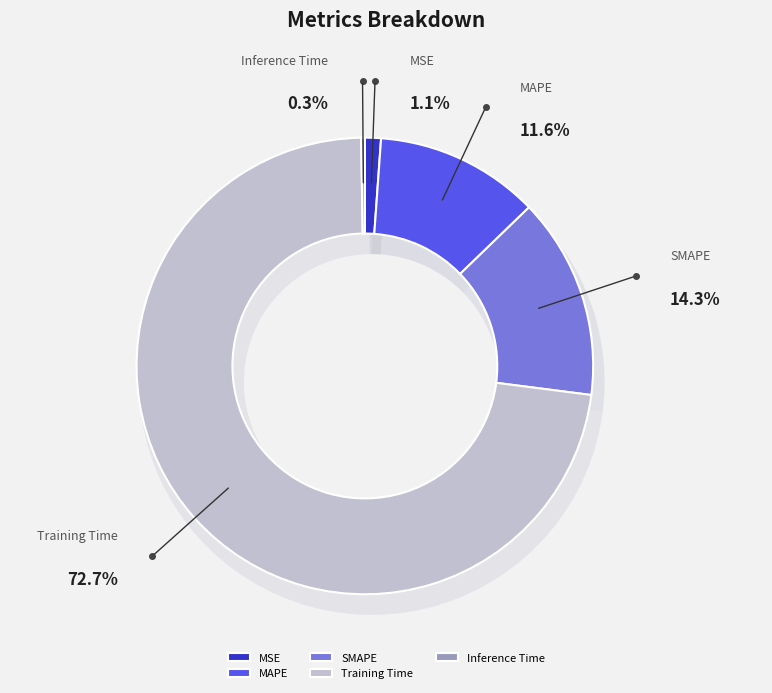

To the nearest percent, what is the difference between the Inference Time and MAPE slice percentages?

11%